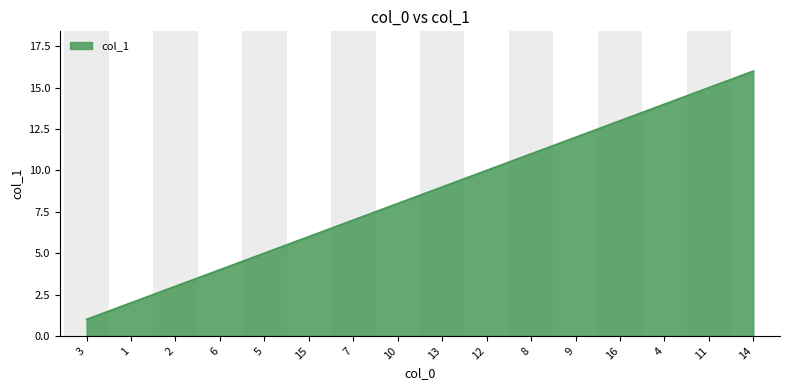

How many series are shown in this chart?

1